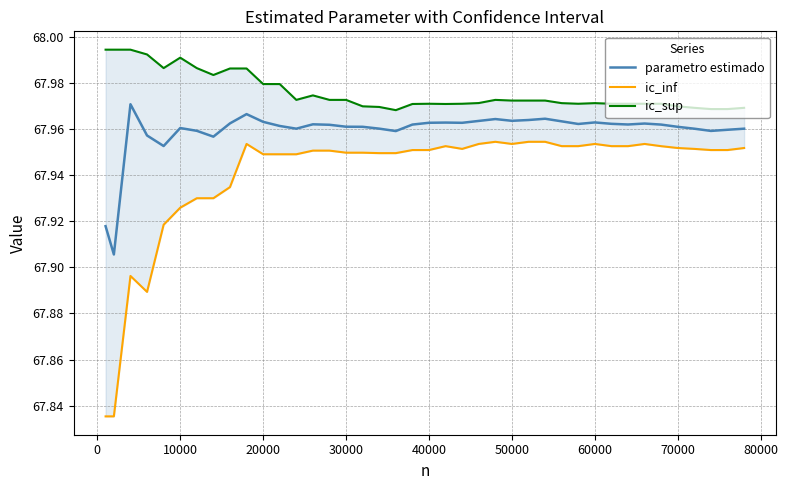

True or false: ic_sup and parametro estimado cross at least once.

False